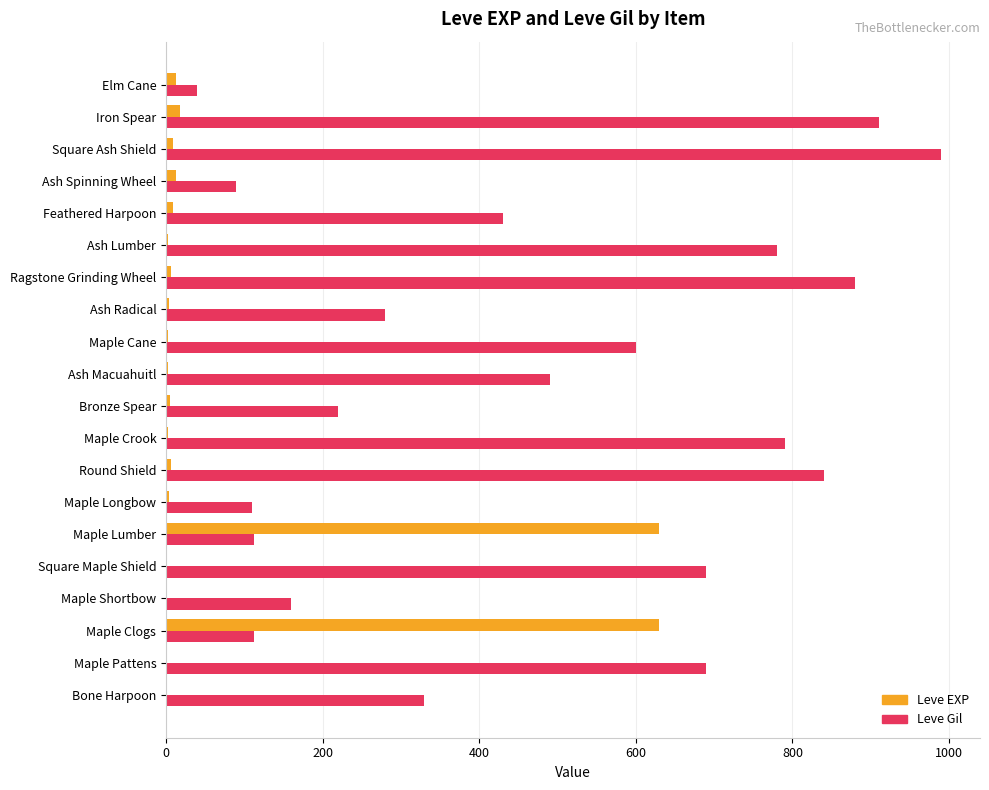

Which series has the largest total across all categories?

Leve Gil